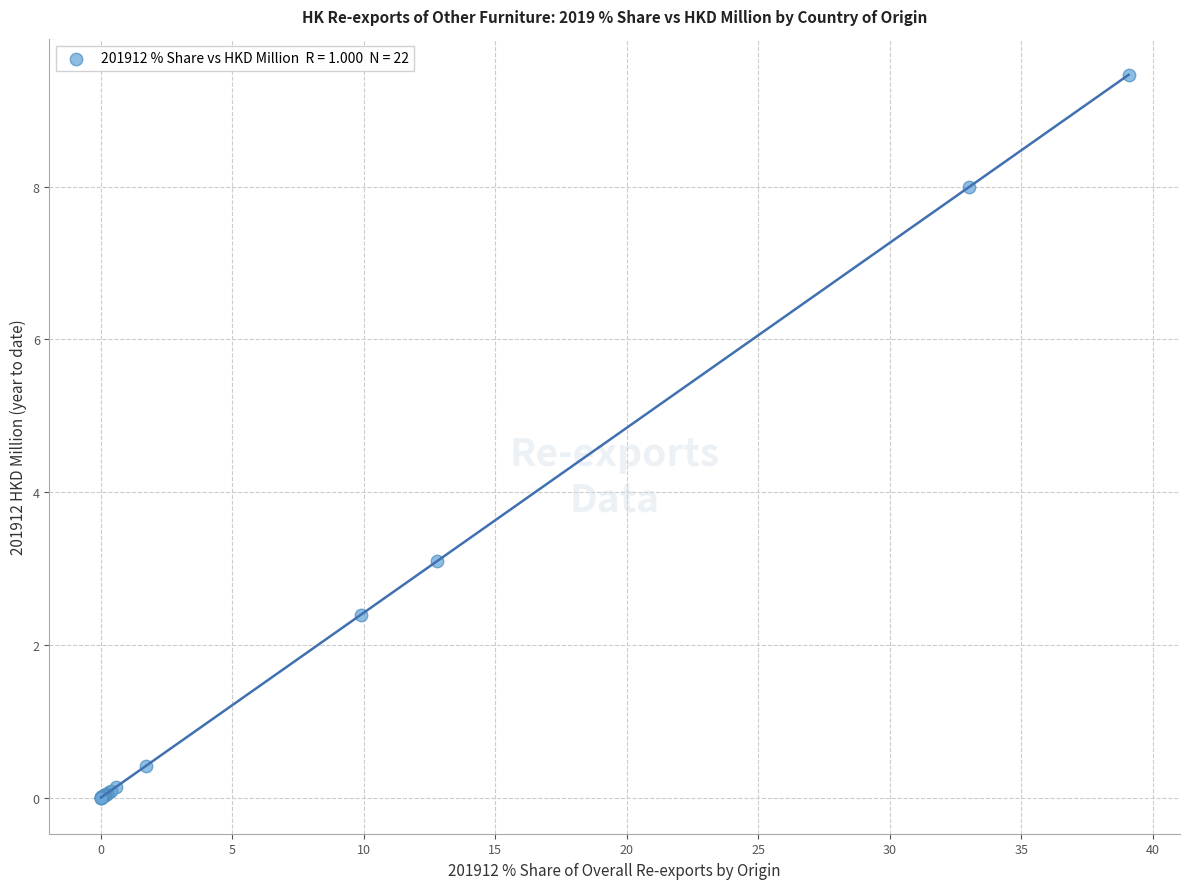

What Y value in the scatter plot is closest to 4?

3.1